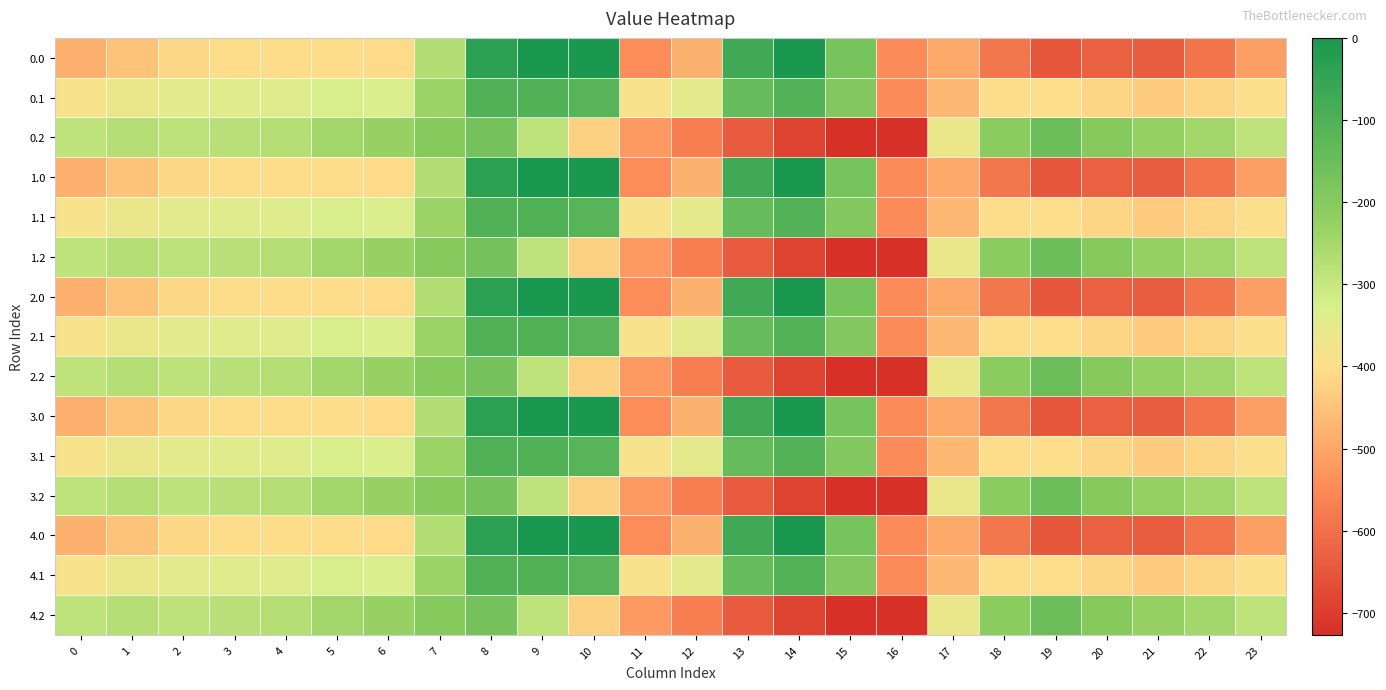

Between 21 and 18, which is larger?

18